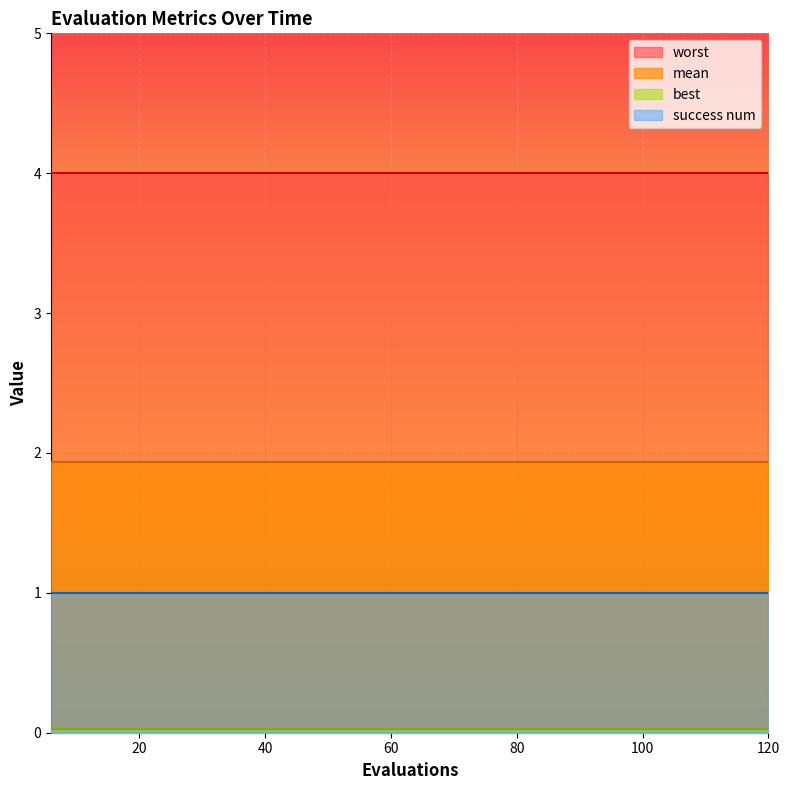

Reading right to left, what are all the values shown in this chart?

mean: 1.9	1.9	1.9	1.9	1.9	1.9	1.9	1.9	1.9	1.9	1.9	1.9	1.9	1.9	1.9	1.9	1.9	1.9	1.9	1.9
best: 0.0	0.0	0.0	0.0	0.0	0.0	0.0	0.0	0.0	0.0	0.0	0.0	0.0	0.0	0.0	0.0	0.0	0.0	0.0	0.0
worst: 4.0	4.0	4.0	4.0	4.0	4.0	4.0	4.0	4.0	4.0	4.0	4.0	4.0	4.0	4.0	4.0	4.0	4.0	4.0	4.0
success num: 1.0	1.0	1.0	1.0	1.0	1.0	1.0	1.0	1.0	1.0	1.0	1.0	1.0	1.0	1.0	1.0	1.0	1.0	1.0	1.0